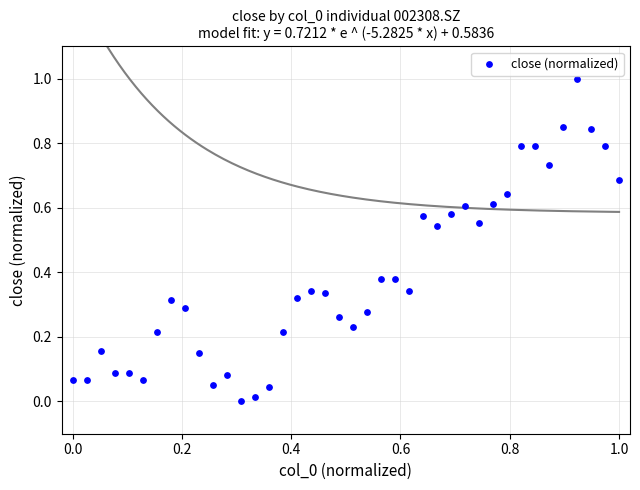

What is the range of X values (max minus min)?

1.0